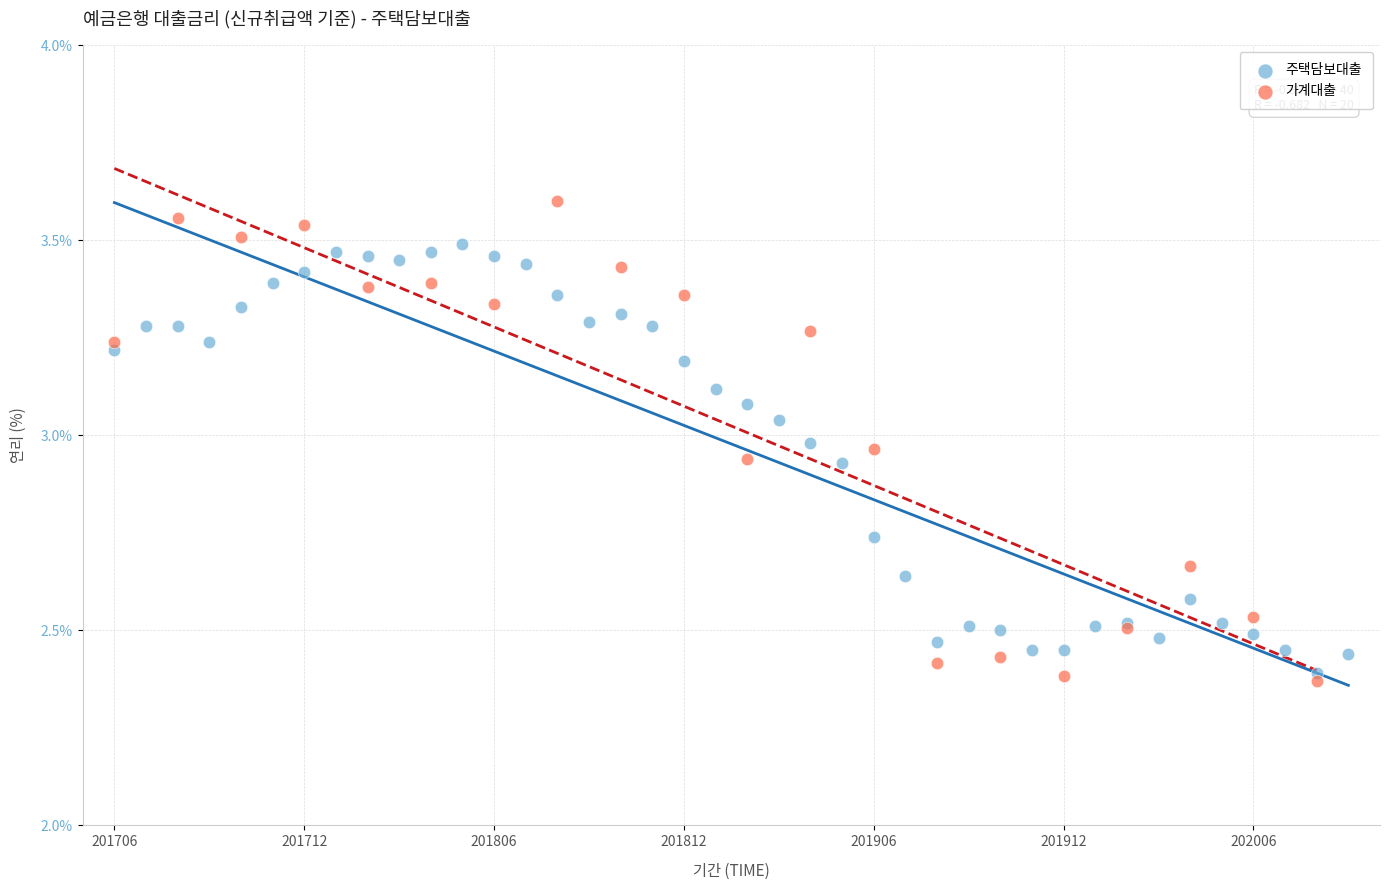

Which series has the largest Y range (max minus min)?

가계대출